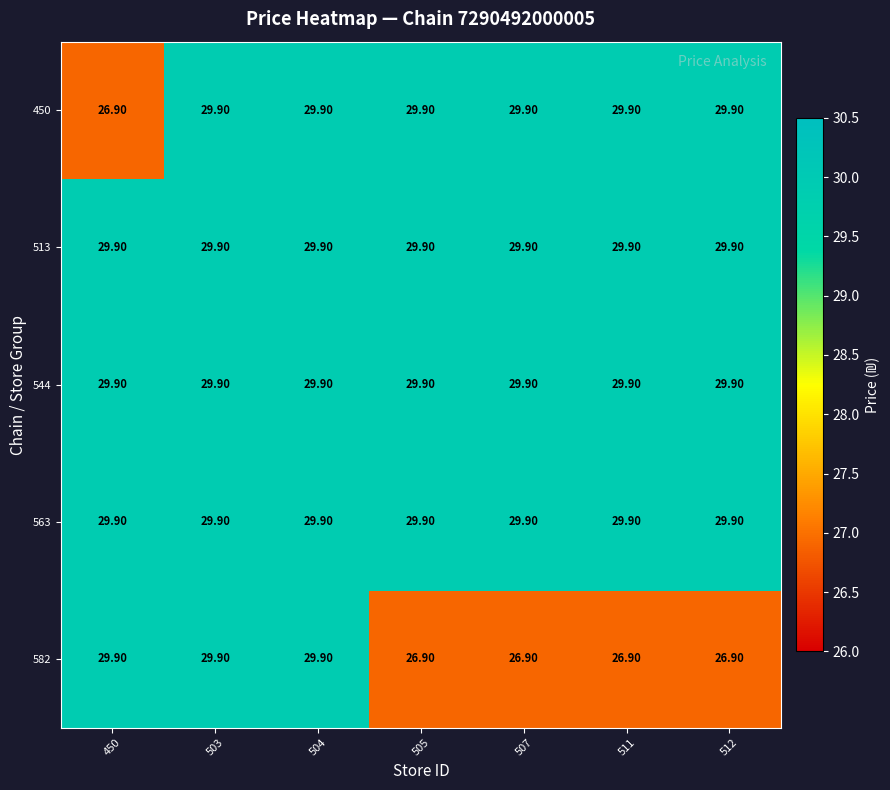

How many distinct data groups are displayed?

5